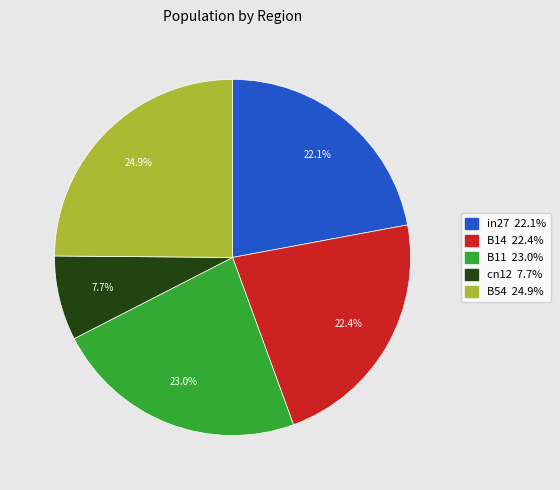

What percentage is the cn12 slice, to the nearest percent?

8%